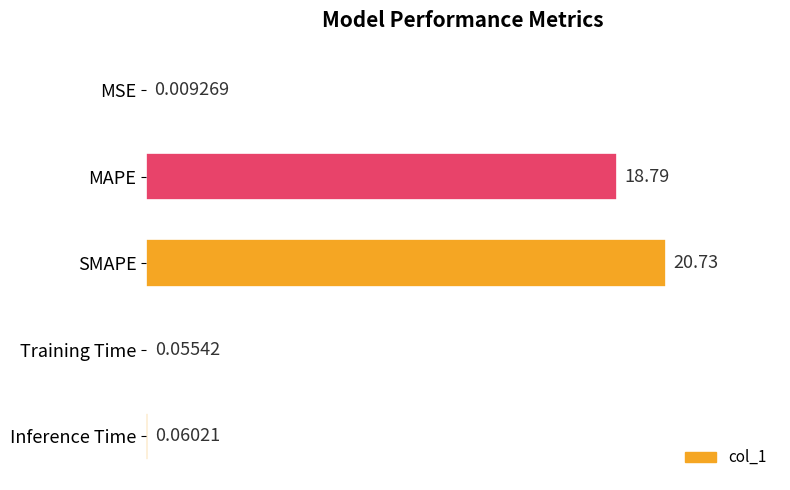

What is the sum of all values?

39.6